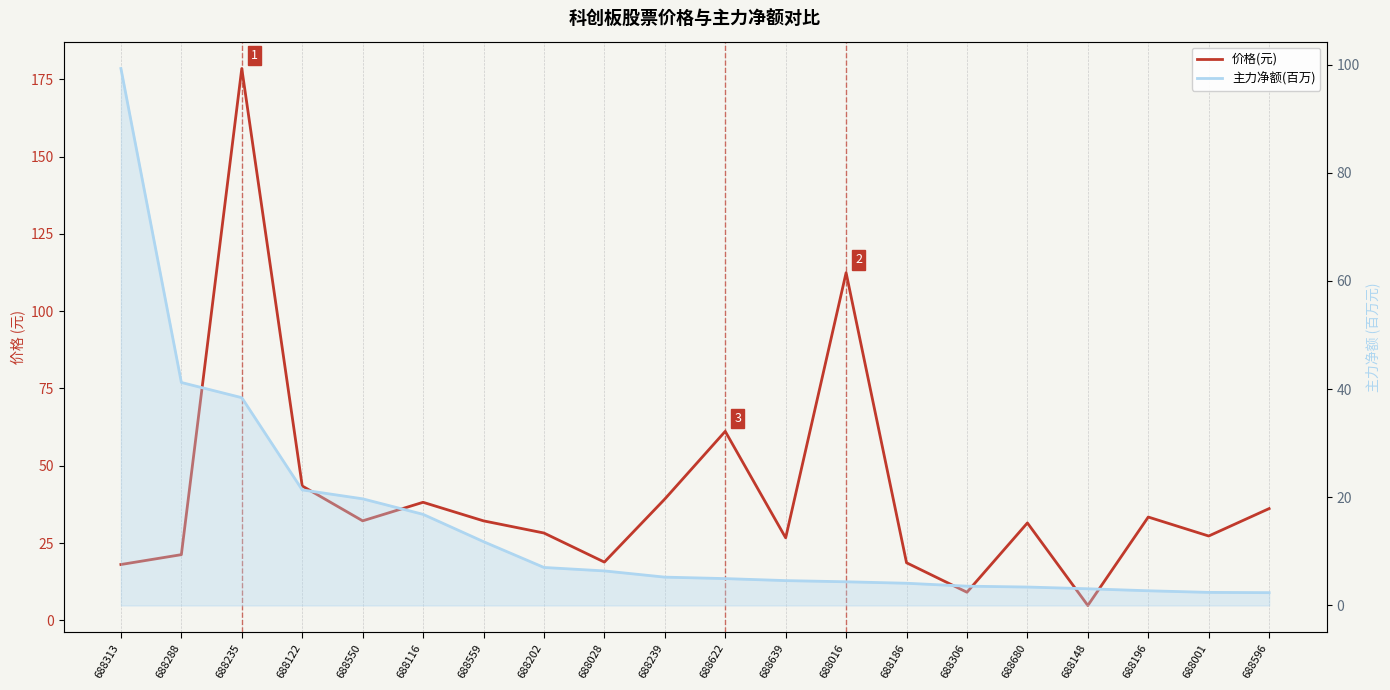

Rank the series by their maximum value, from highest to lowest.

价格(元), 主力净额(百万)